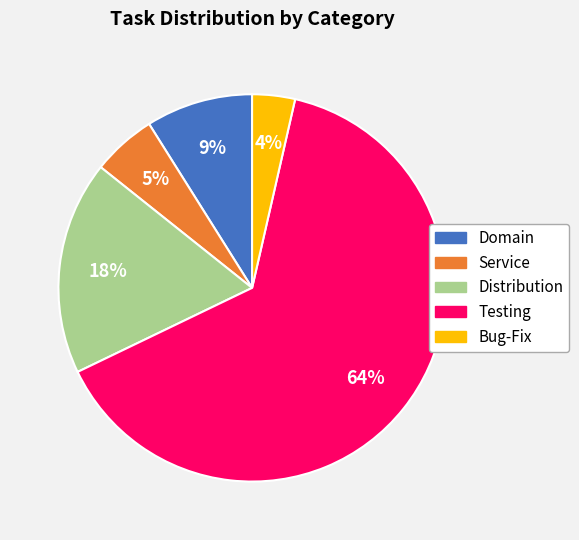

Which category has the biggest portion of the pie?

Testing